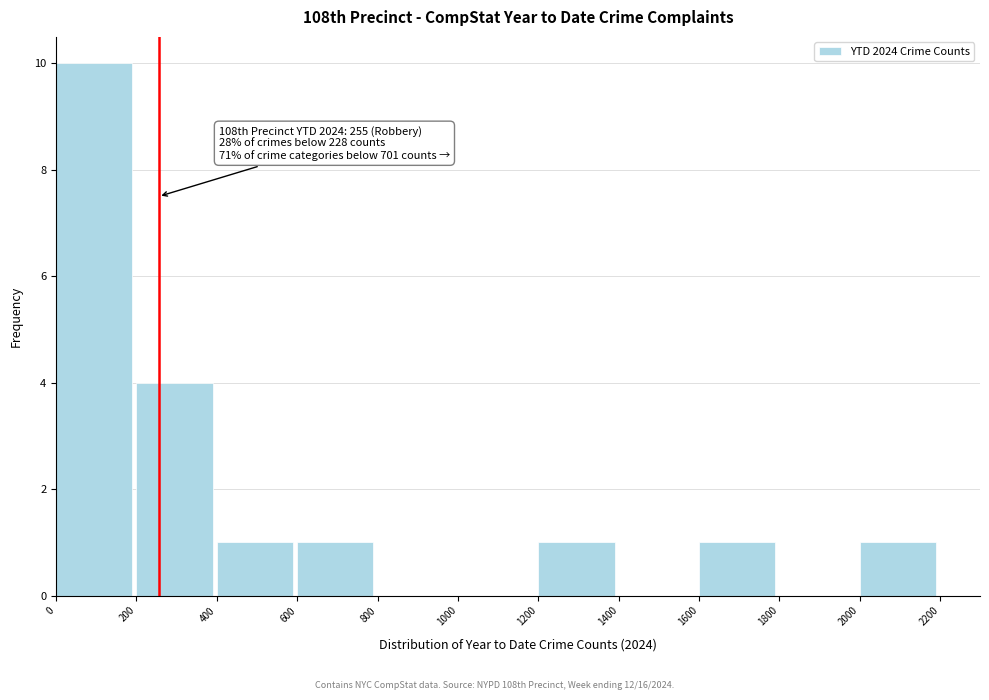

Which range on the x-axis has the tallest bar?

0 to 200